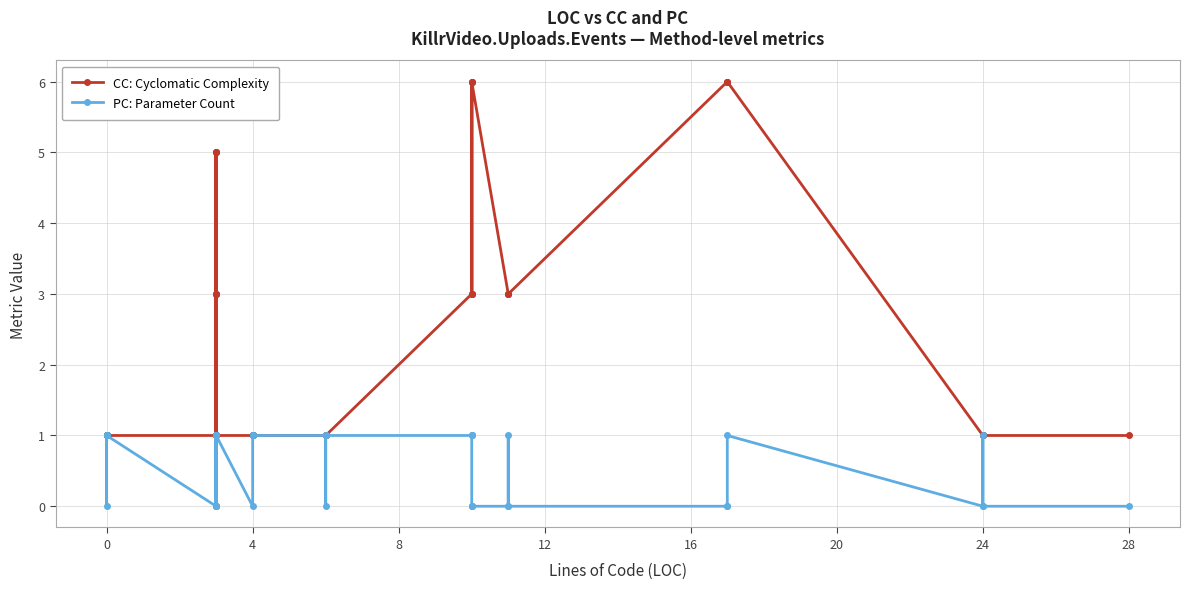

How many distinct data groups are displayed?

2